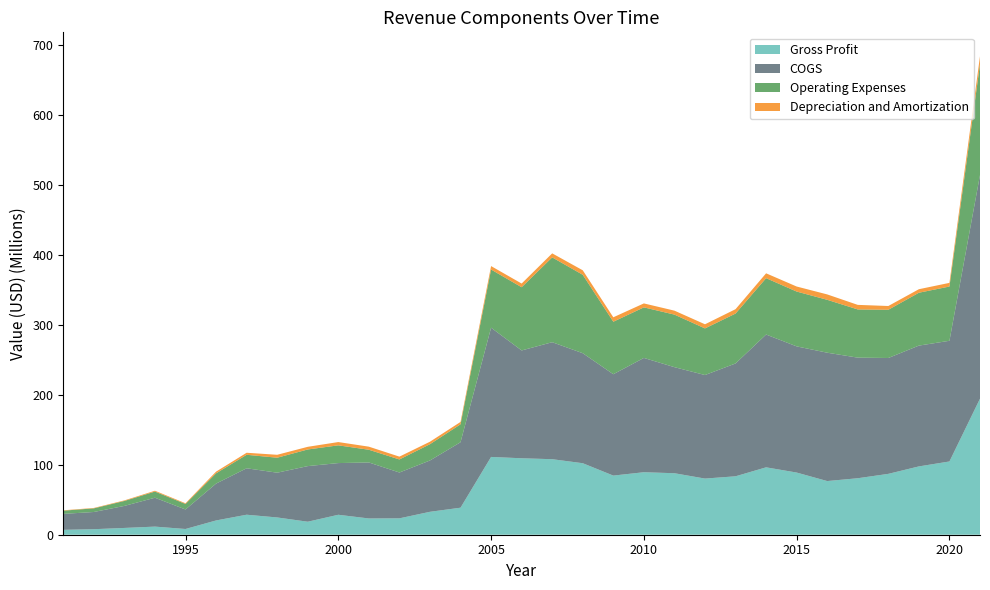

Reading right to left, what are all the values shown in this chart?

Gross Profit: 194536000	104735000	97685000	87029000	80768817	76730090	88891839	96360725	83542451	80286590	87930755	89372714	84557356	102243209	107994076	109317386	111229126	38642363	32781625	23430508	23251940	28532838	18600000	24700000	28600000	20400000	8200000	11600000	9700000	7900000	7000000
COGS: 319691000	172574000	172723000	165665000	172428155	183528494	180410184	189881444	161328280	148031073	151668341	163419549	144928219	157294936	167272735	154173994	184793488	93606600	73383128	65528213	80067866	73918538	79500000	64000000	66400000	52700000	27900000	41300000	31500000	24600000	22800000
Operating Expenses: 158564000	77565000	75600000	68968000	68943561	75631490	78402079	80597934	71351688	66679761	75133694	72303259	75072208	112127855	121283835	90386072	83164758	25617944	23278449	18661730	18175943	25347701	23800000	21400000	19300000	14700000	7900000	8800000	7100000	5200000	4600000
Depreciation and Amortization: 11342000	5240000	5037000	5375000	6507294	7720836	7188123	6941905	6264246	5897100	5659005	5638775	6337942	6430910	5761976	5270307	4929554	3407790	3556544	4032442	4409361	4698554	3800000	4200000	2900000	2400000	1000000	1200000	800000	600000	500000